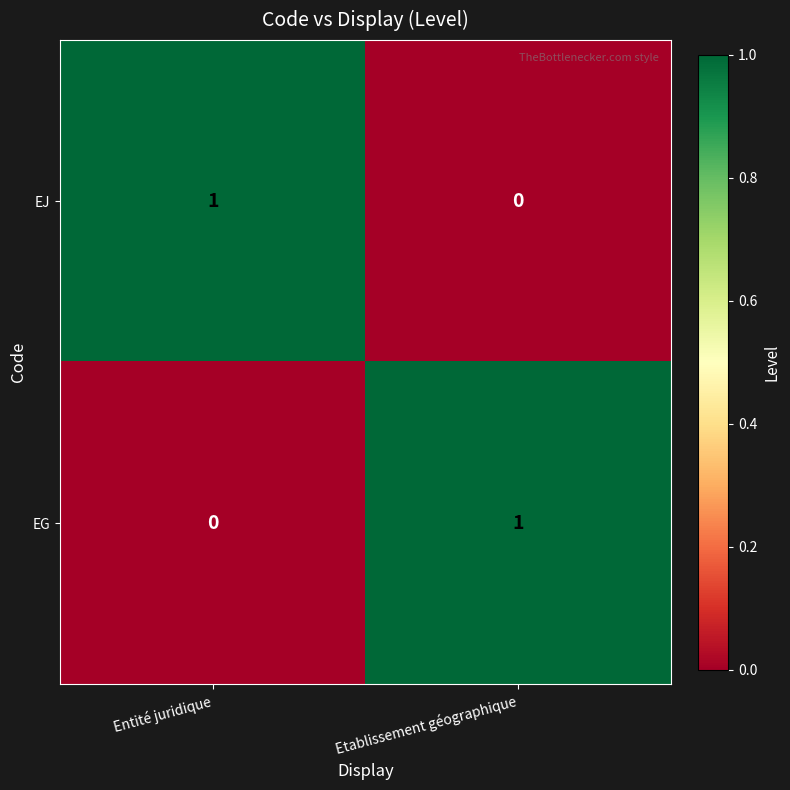

Rank the categories by EG value from lowest to highest.

Entité juridique, Etablissement géographique